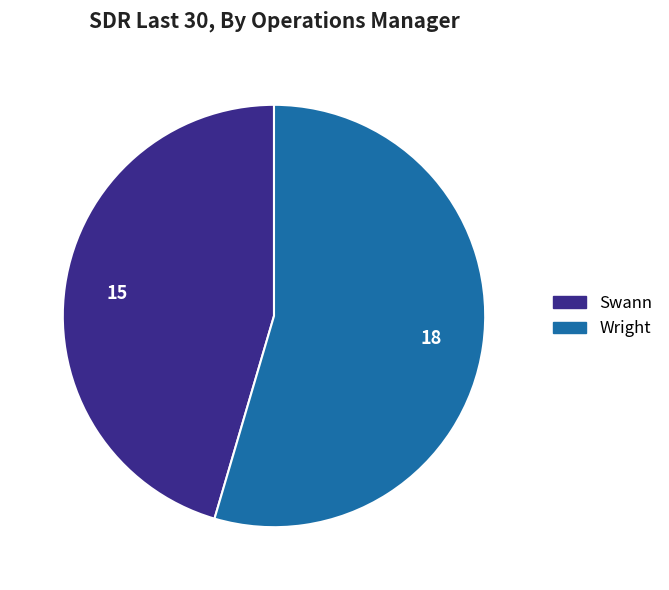

Combined, do Wright and Swann account for over 50%?

Yes